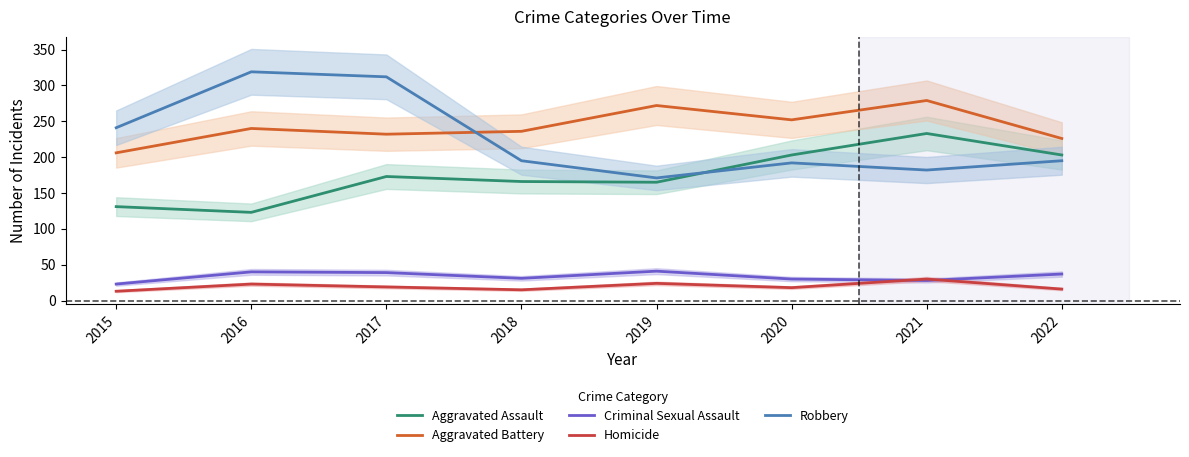

Which has a higher value, 2017 or 2015?

2017